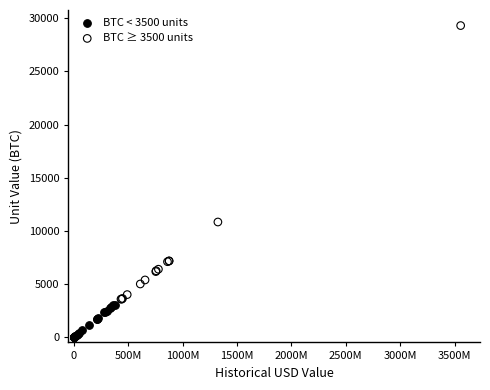

Which series has the largest Y range (max minus min)?

BTC ≥ 3500 units